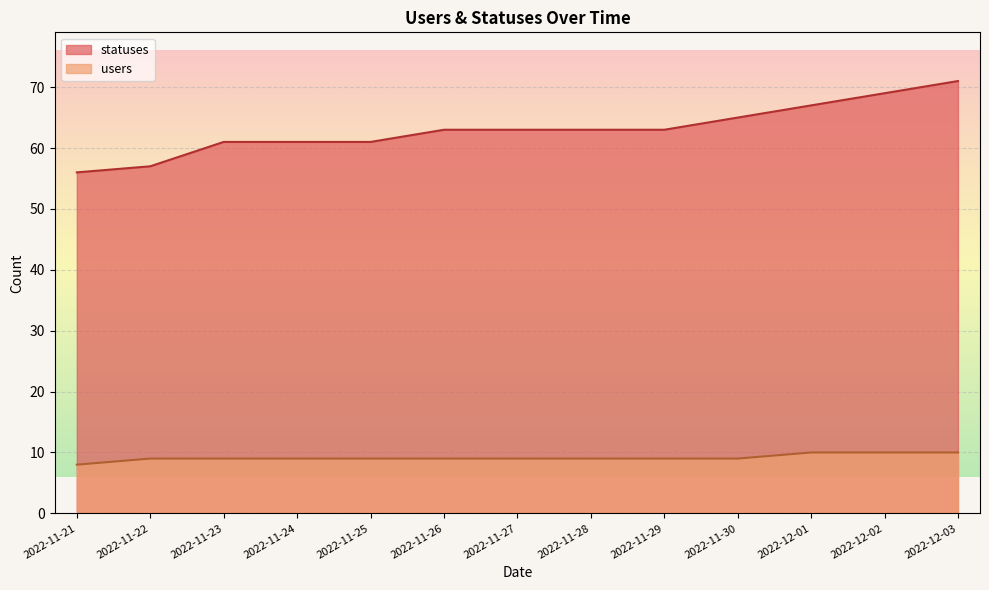

What is the difference between the maximum and minimum values in the users series?

2